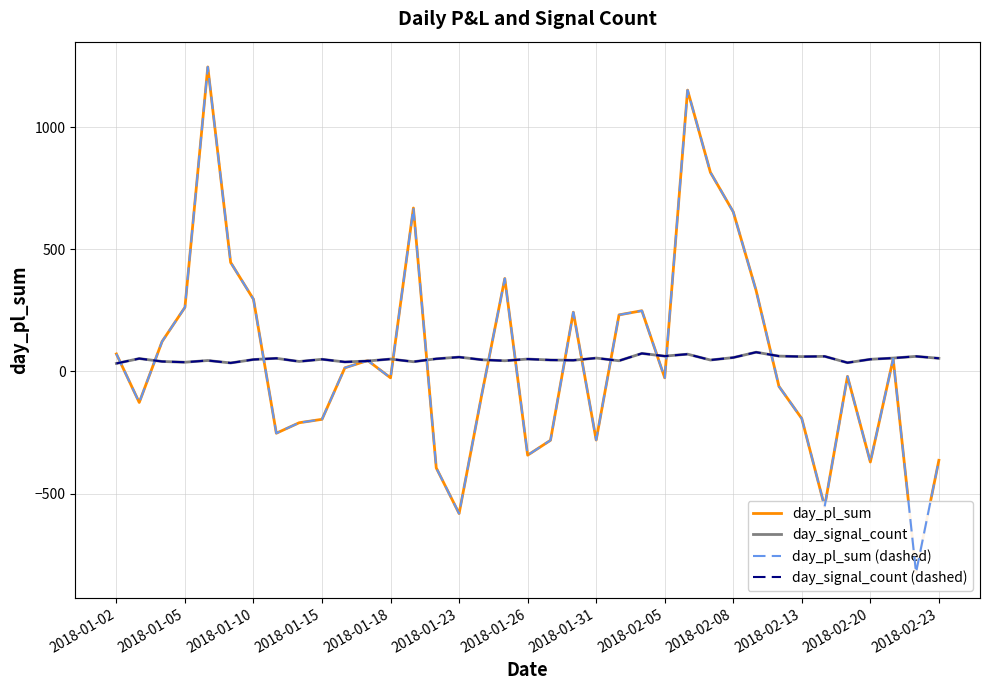

Which category has the lowest value in the day_signal_count series?

2018-01-02